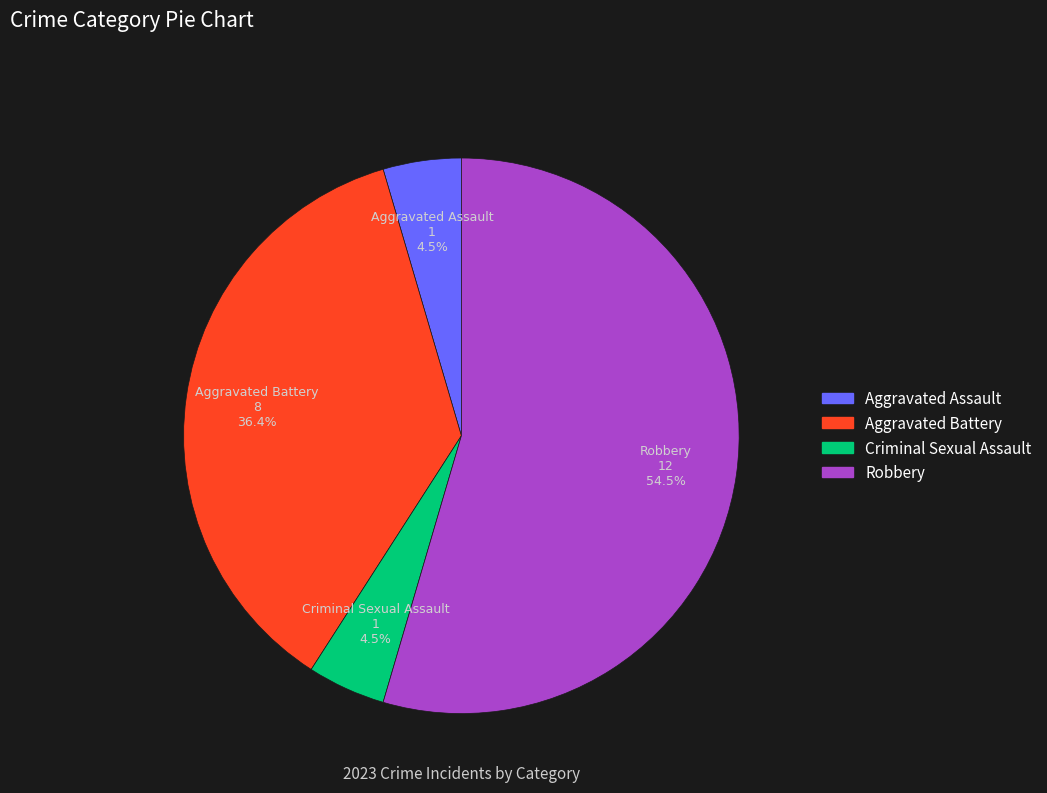

What is the largest slice in the pie chart?

Robbery